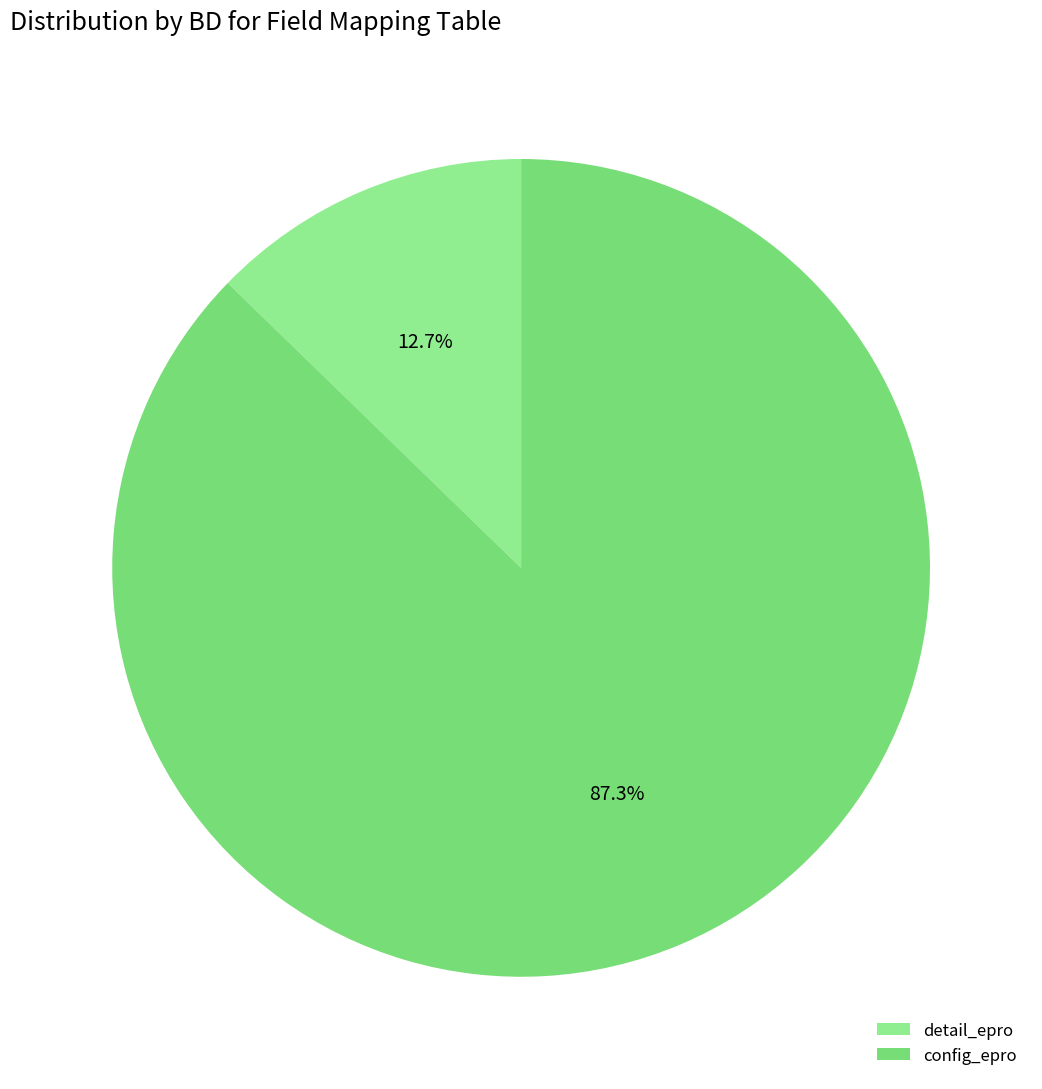

How many slices are in this pie chart?

2